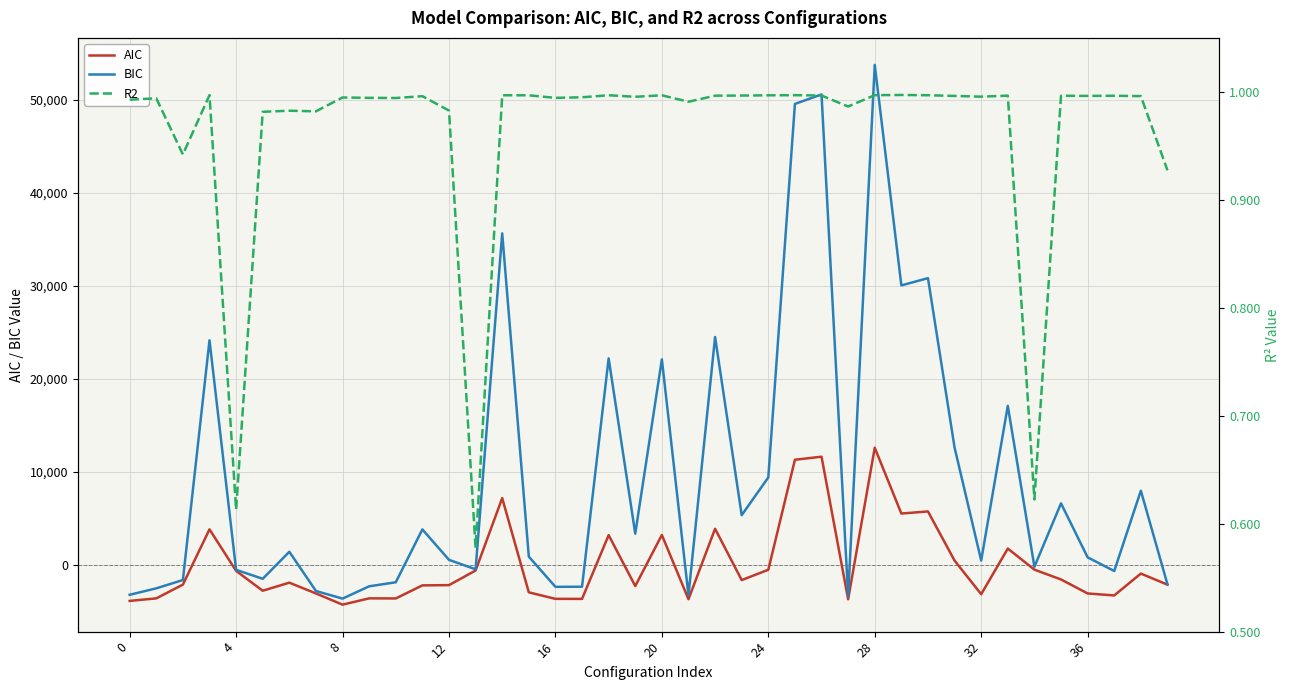

At which category is the sum across all series the highest?

28